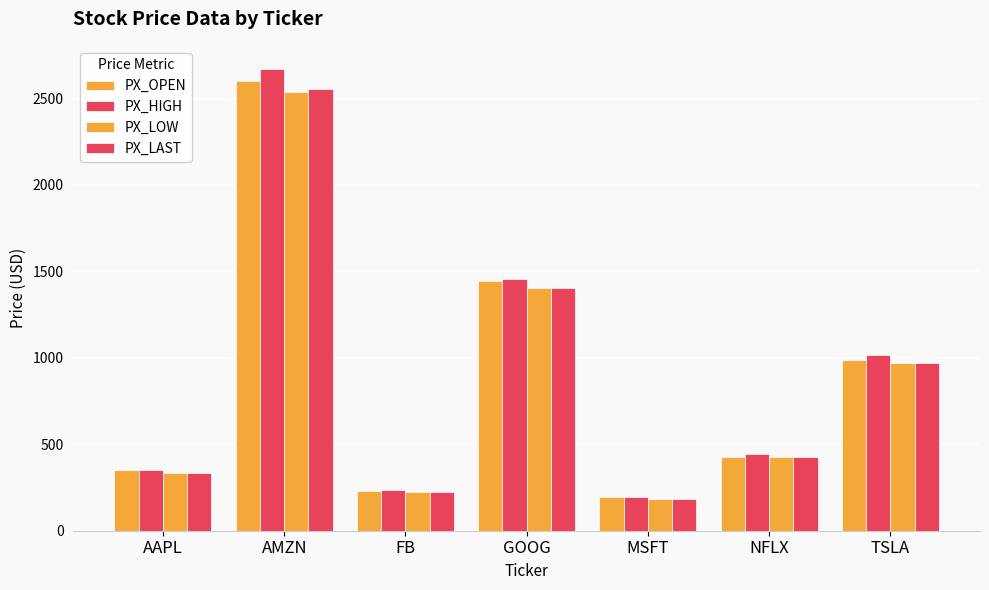

How many data points in PX_OPEN are above 428?

4